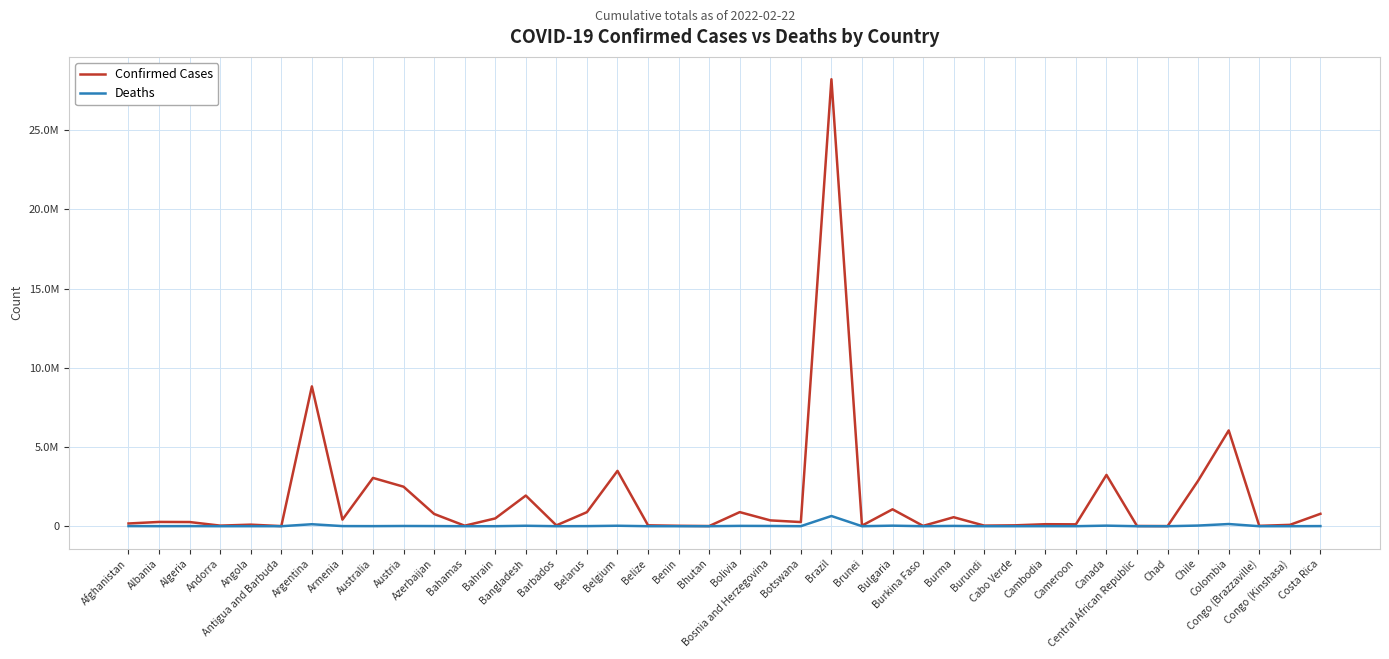

What is the approximate value of Deaths at Central African Republic, to the nearest 100?

100